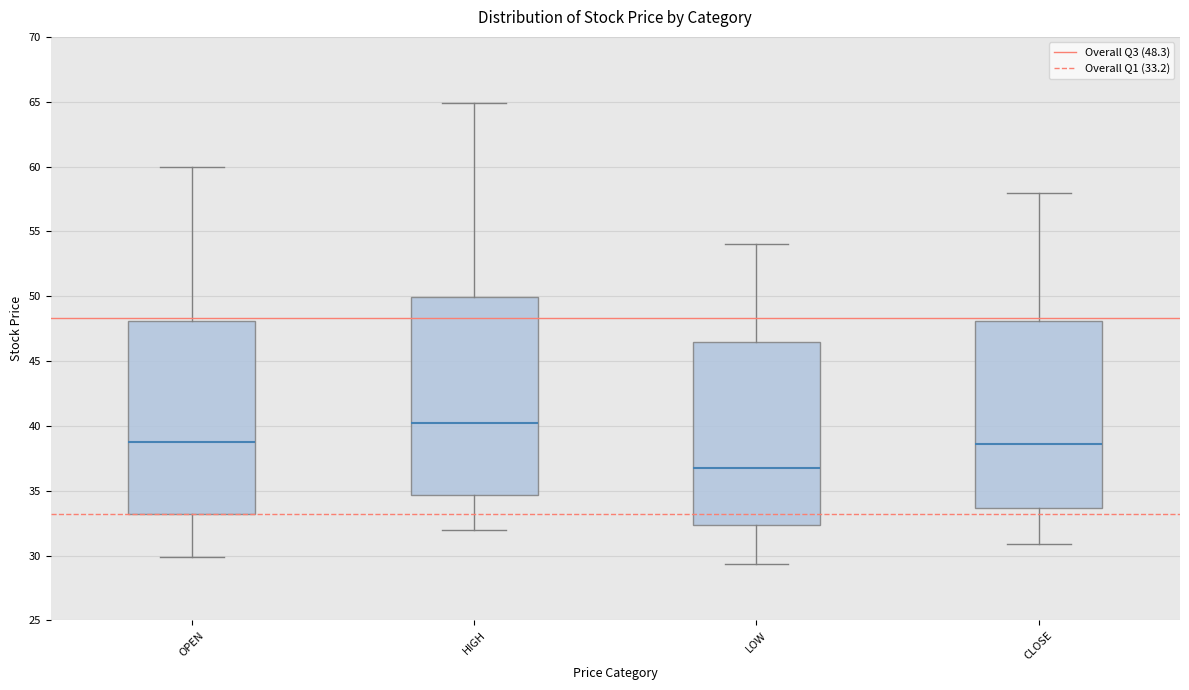

Which box's median line is the lowest?

LOW